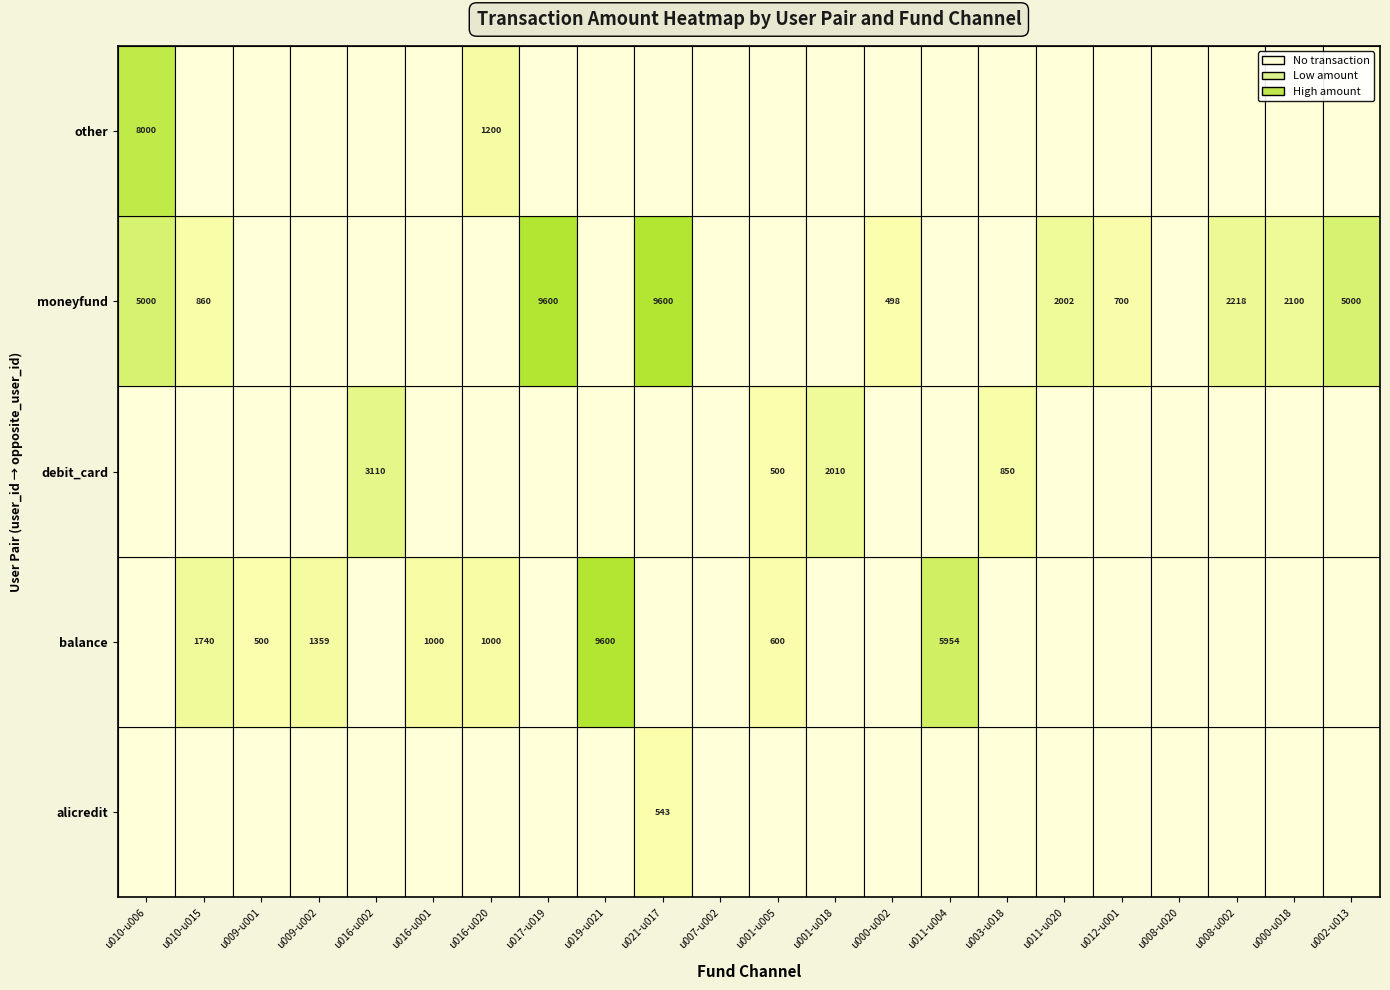

At which label is balance closest to 4800?

u011-u004